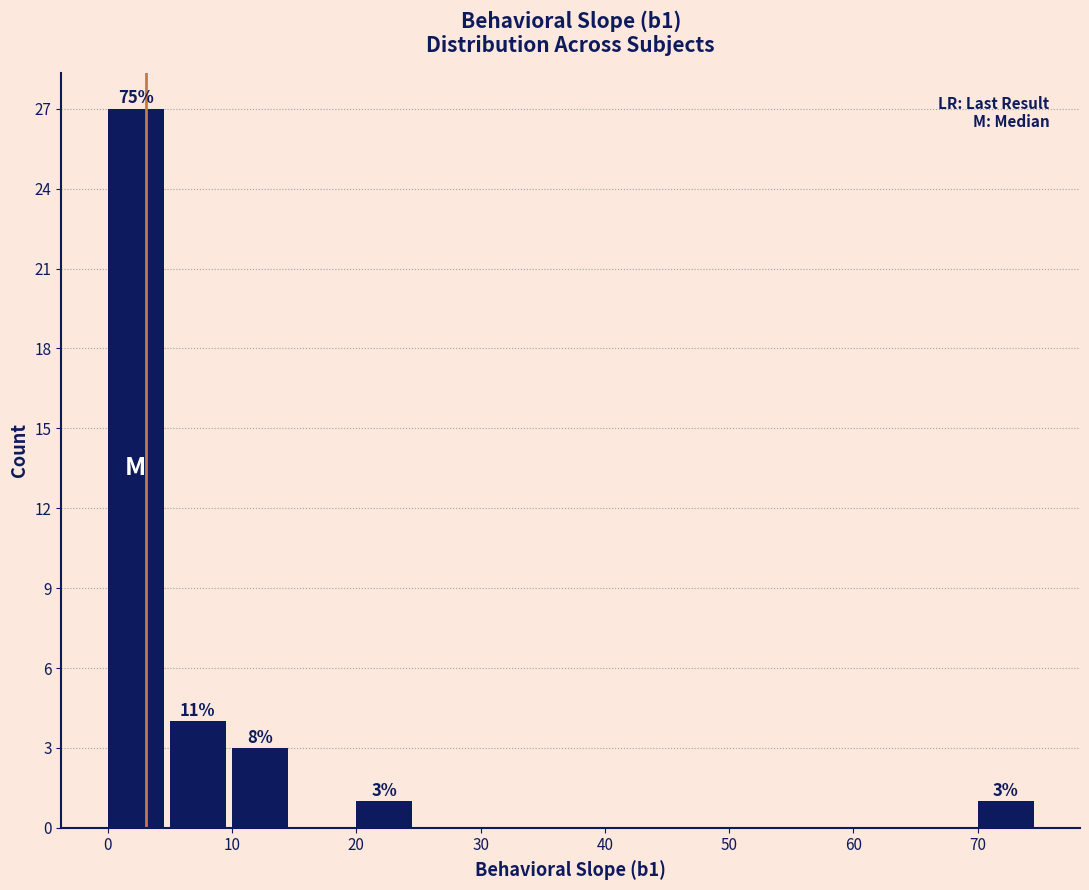

Over which range of the x-axis is the bar tallest?

0 to 5